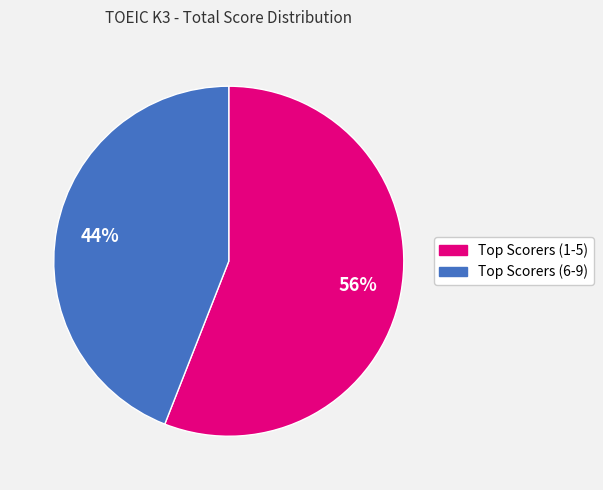

Count the number of slices in the pie.

2